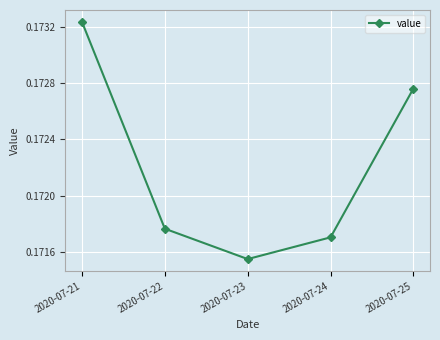

The chart shows a value of 0.3 at 2020-07-25. True or false?

False